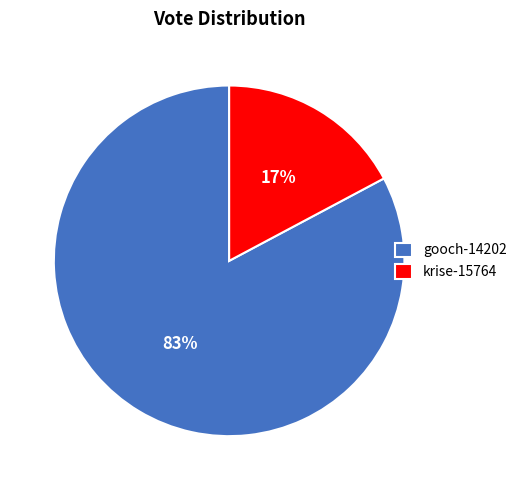

Rank the categories by value from highest to lowest.

gooch-14202, krise-15764